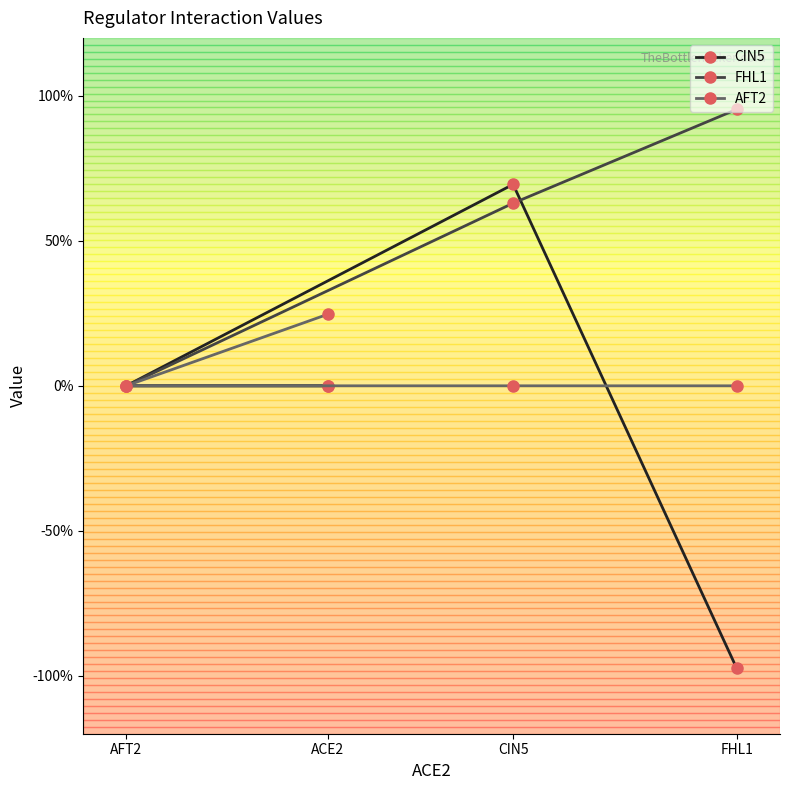

How many interior local peaks does the CIN5 series have?

1